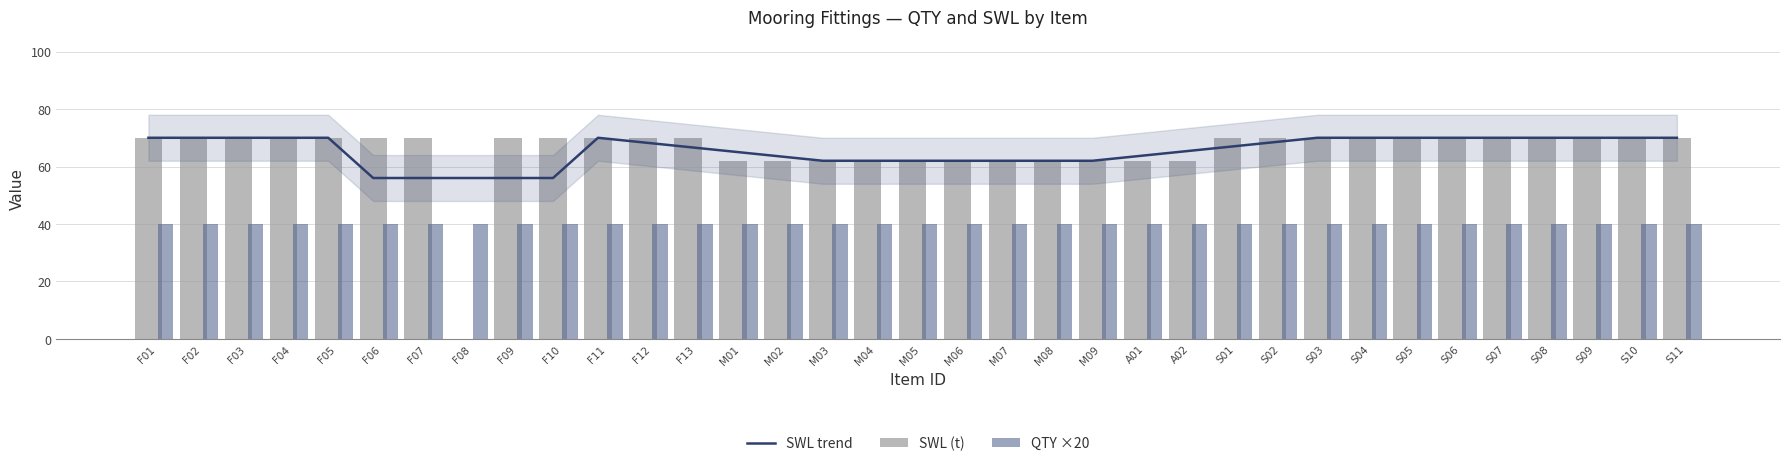

Which category has the lowest value in the QTY ×20 series?

F01